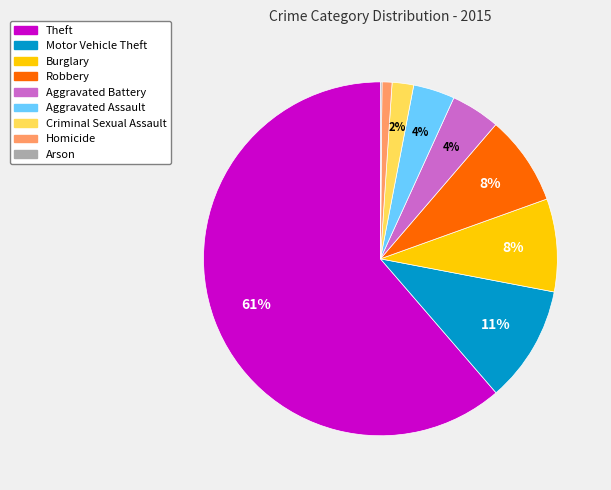

Which slice is the largest?

Theft